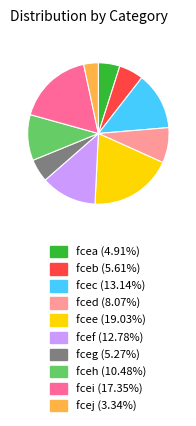

Count the number of slices in the pie.

10